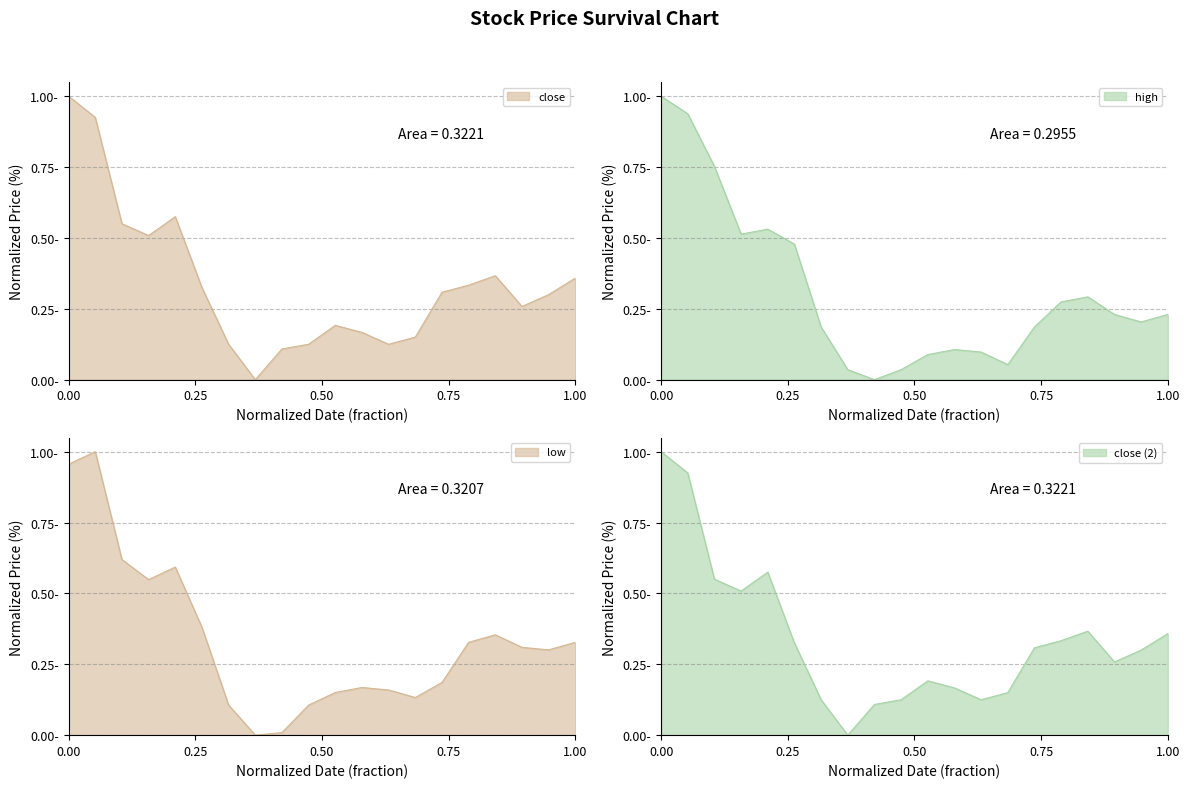

Which series has the widest spread of values?

close